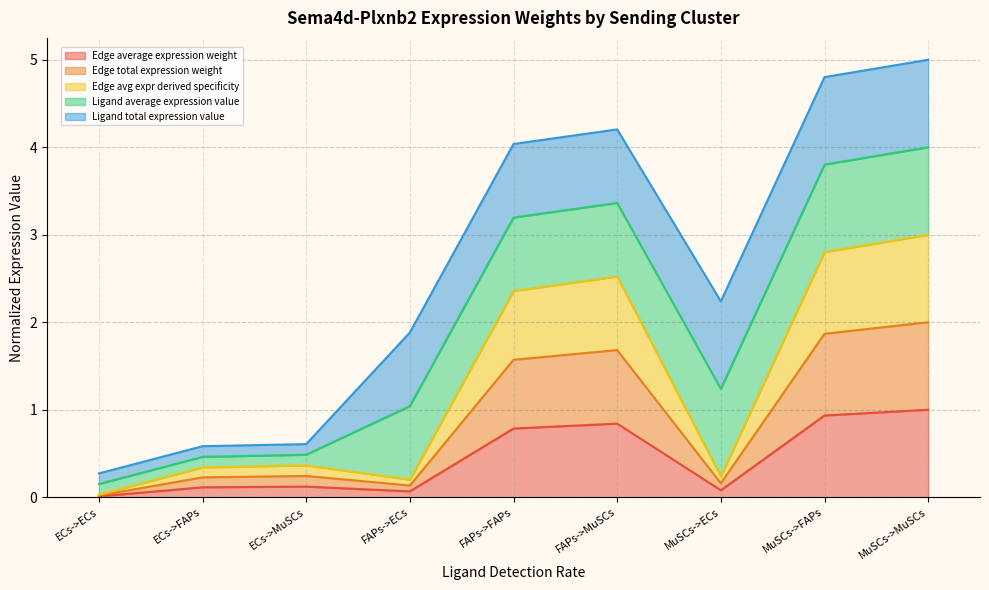

True or false: Edge total expression weight and Edge avg expr derived specificity intersect in this chart.

False